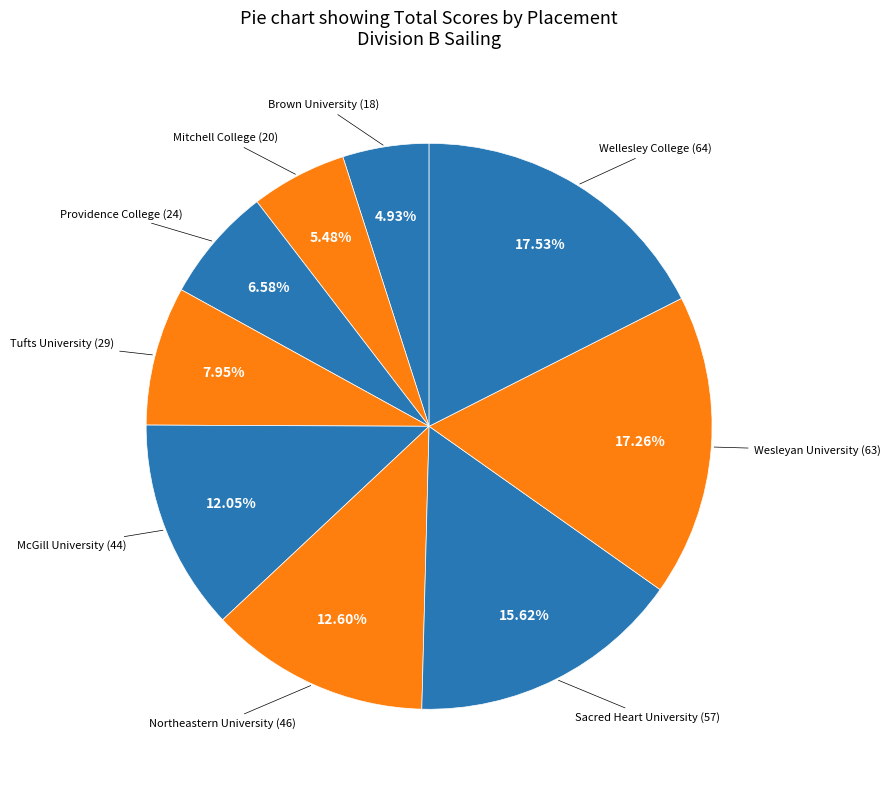

How many segments does this pie chart have?

9